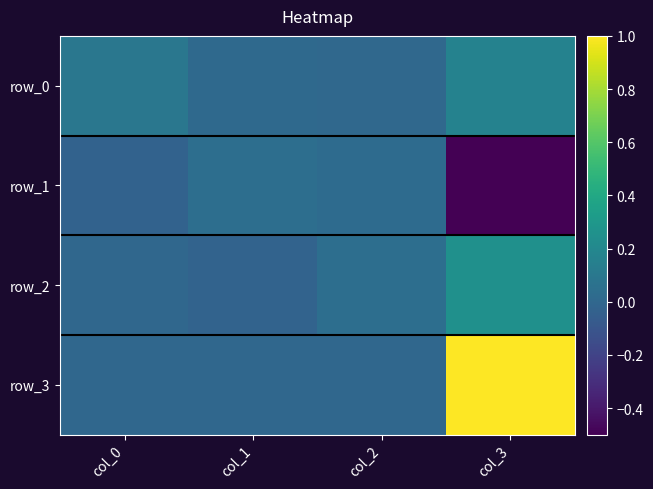

What is the smallest value displayed?

-0.5